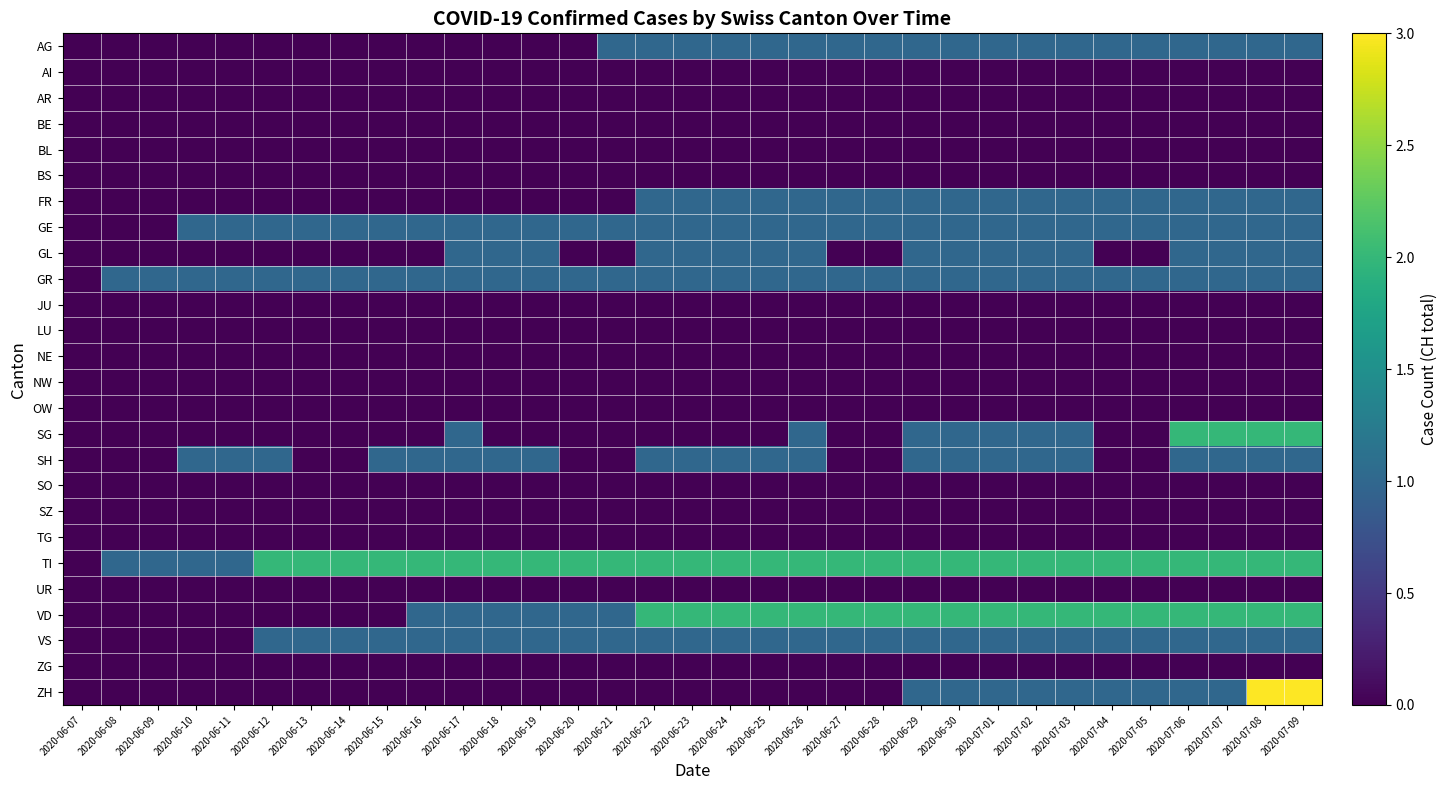

At how many categories does at least one series exceed 1?

28